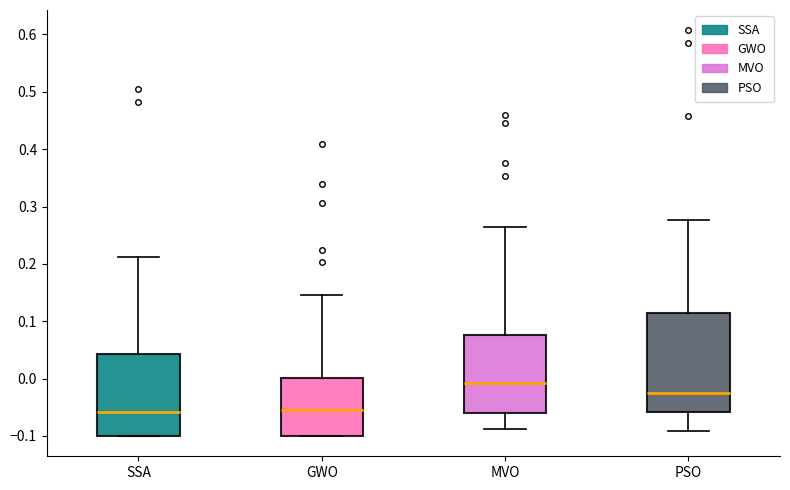

Where is the lower edge of the box for GWO on the y-axis? The values are not printed on the chart, so give them approximately, as read against the axis.

-0.10